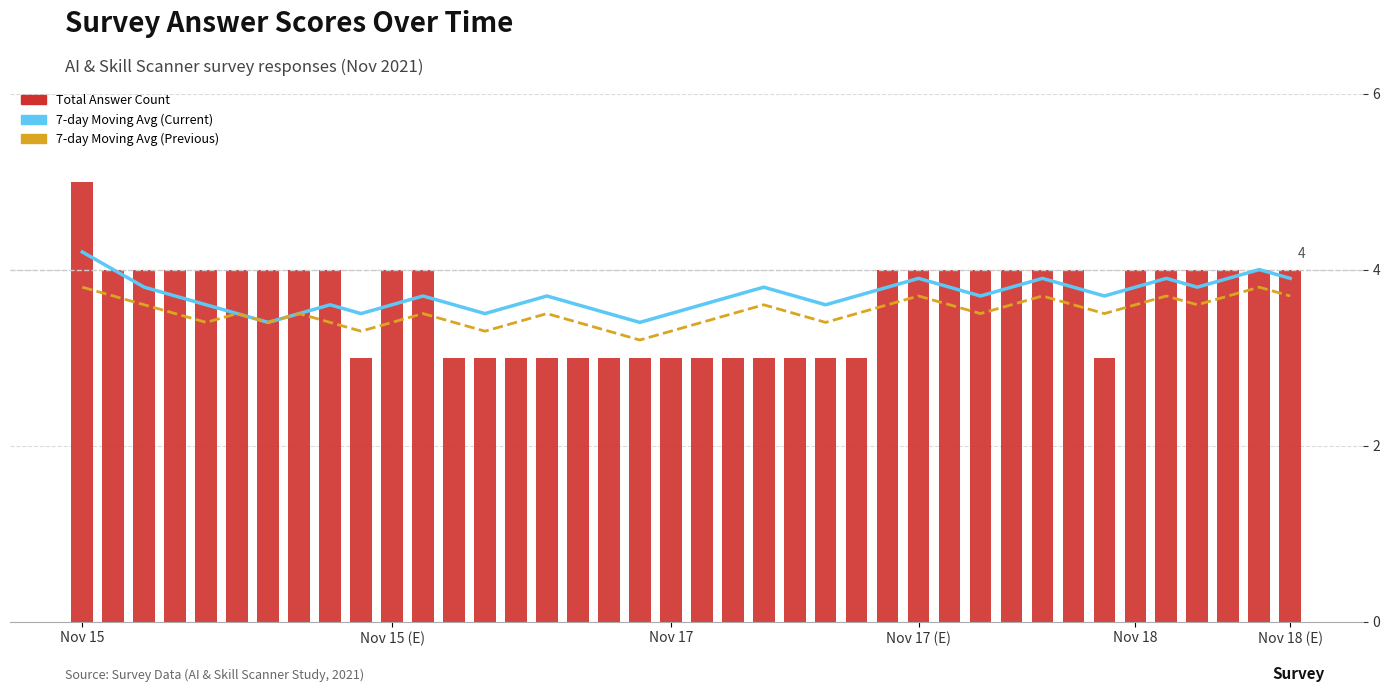

Reading right to left, what are all the values shown in this chart?

7-day Moving Avg (Current): 3.9	4.0	3.9	3.8	3.9	3.8	3.7	3.8	3.9	3.8	3.7	3.8	3.9	3.8	3.7	3.6	3.7	3.8	3.7	3.6	3.5	3.4	3.5	3.6	3.7	3.6	3.5	3.6	3.7	3.6	3.5	3.6	3.5	3.4	3.5	3.6	3.7	3.8	4.0	4.2
7-day Moving Avg (Previous): 3.7	3.8	3.7	3.6	3.7	3.6	3.5	3.6	3.7	3.6	3.5	3.6	3.7	3.6	3.5	3.4	3.5	3.6	3.5	3.4	3.3	3.2	3.3	3.4	3.5	3.4	3.3	3.4	3.5	3.4	3.3	3.4	3.5	3.4	3.5	3.4	3.5	3.6	3.7	3.8
Total Answer Count: 4.0	4.0	4.0	4.0	4.0	4.0	3.0	4.0	4.0	4.0	4.0	4.0	4.0	4.0	3.0	3.0	3.0	3.0	3.0	3.0	3.0	3.0	3.0	3.0	3.0	3.0	3.0	3.0	4.0	4.0	3.0	4.0	4.0	4.0	4.0	4.0	4.0	4.0	4.0	5.0